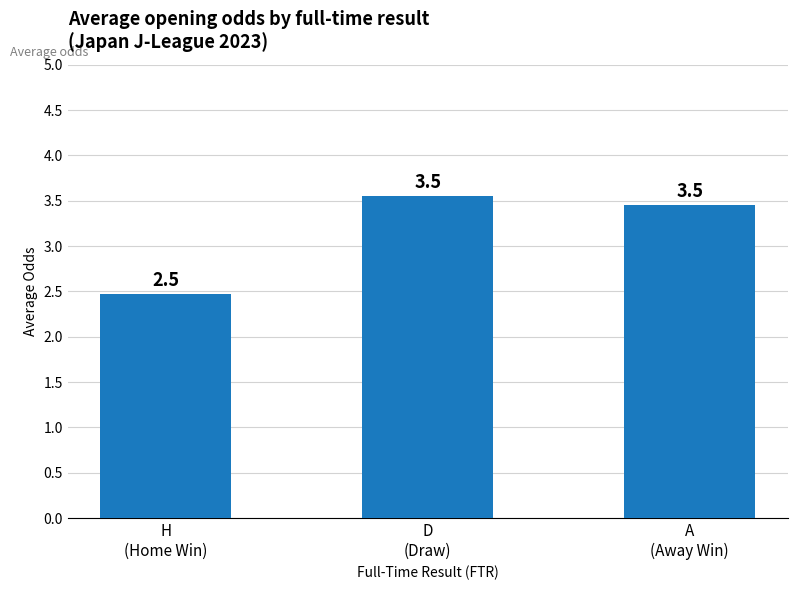

What is the average value?

3.2